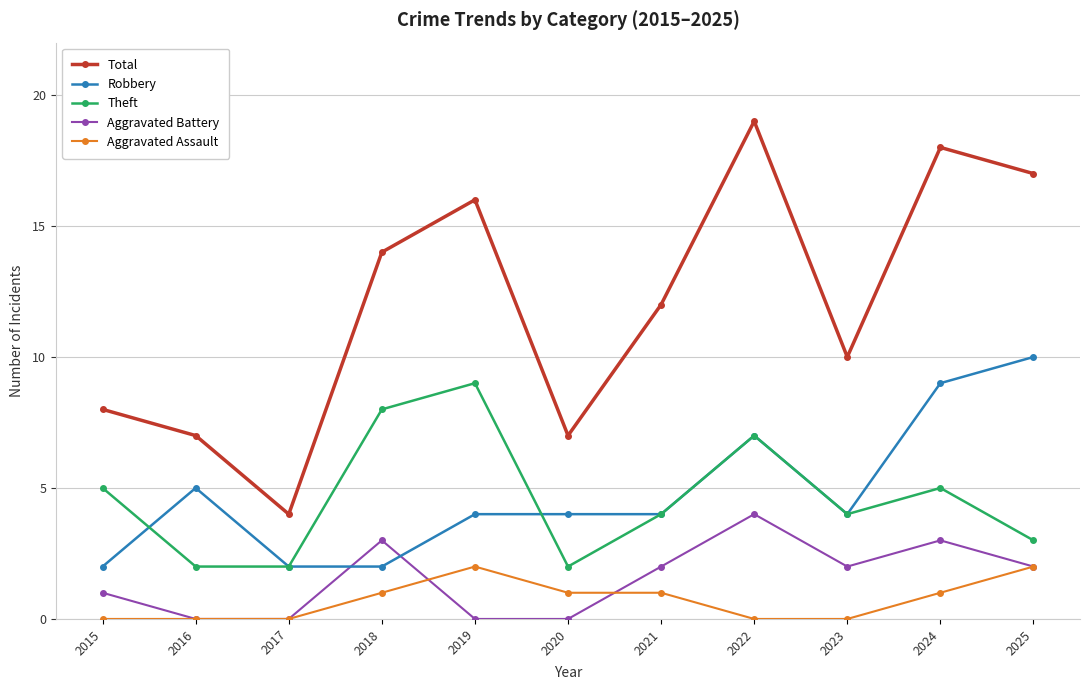

Where do Robbery and Aggravated Battery first cross each other?

2017 and 2018